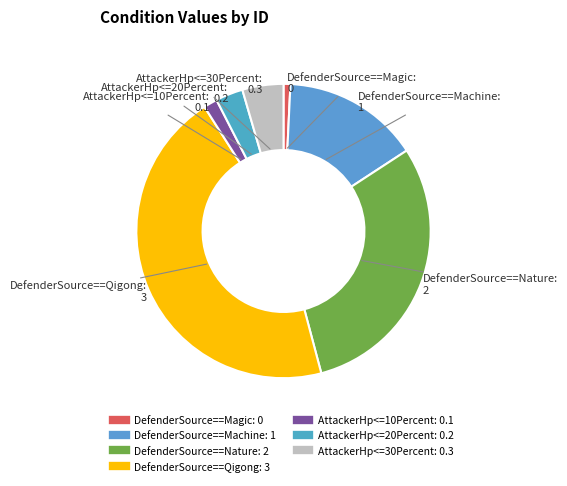

Is it true that DefenderSource==Magic is 1% of the pie?

True